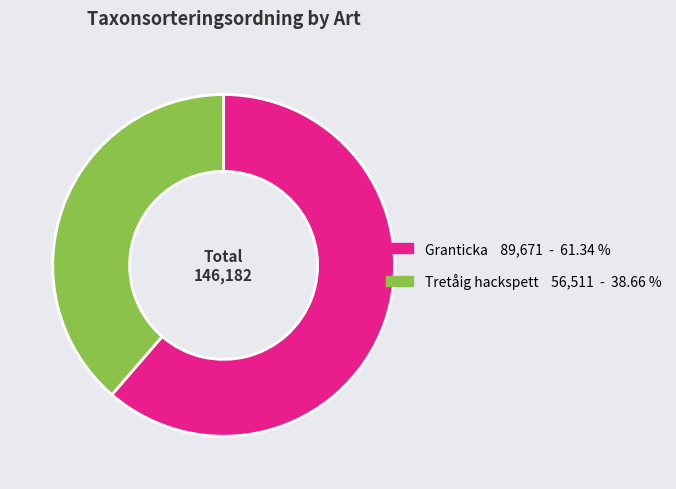

How many slices are in this pie chart?

2